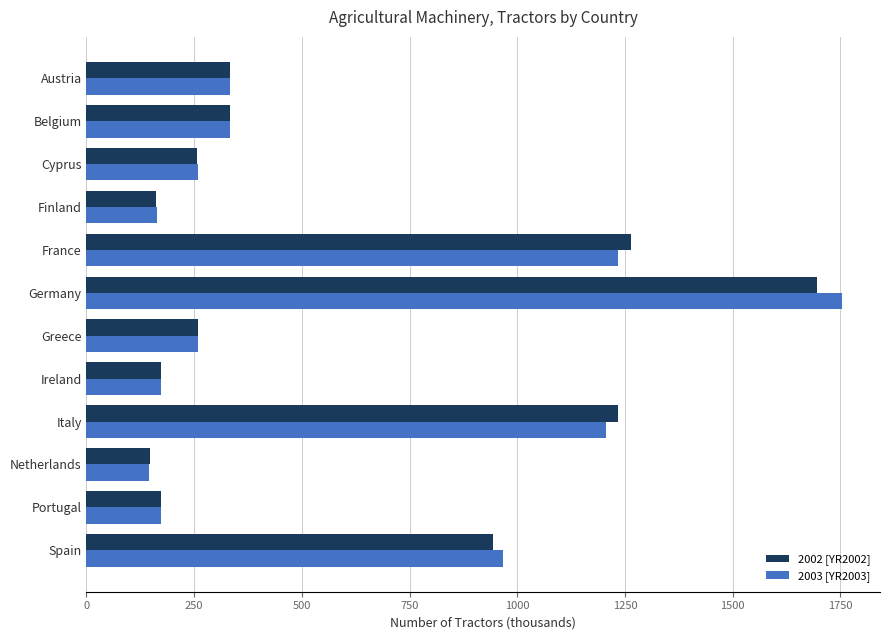

What is the sum of the 2003 [YR2003] values at France and Portugal?

1408.5